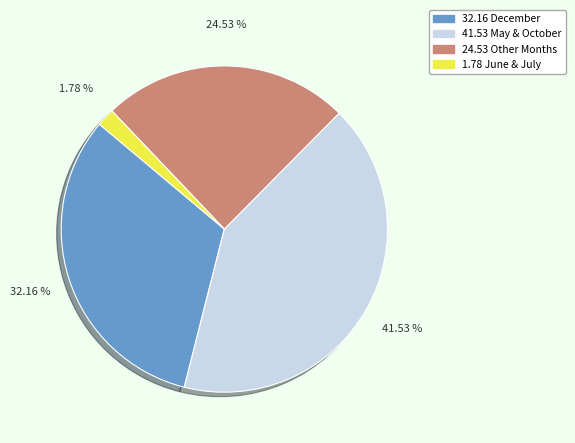

Is there a majority slice in this chart?

No